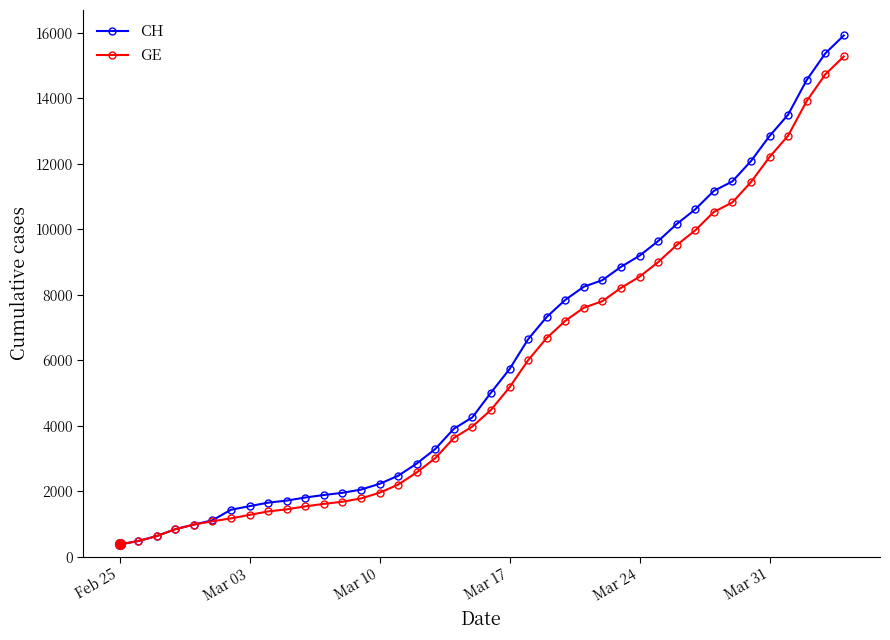

What is the maximum value for CH?

15926